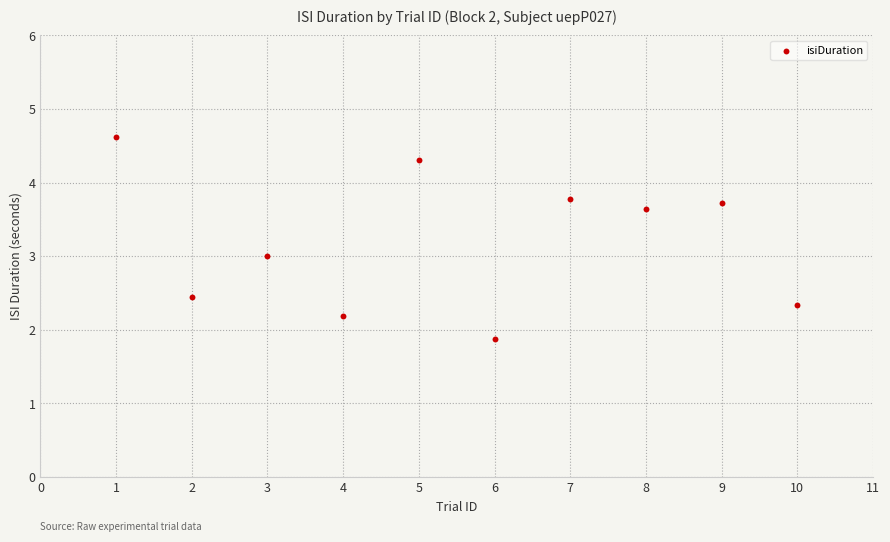

What is the range of X values (max minus min)?

9.0